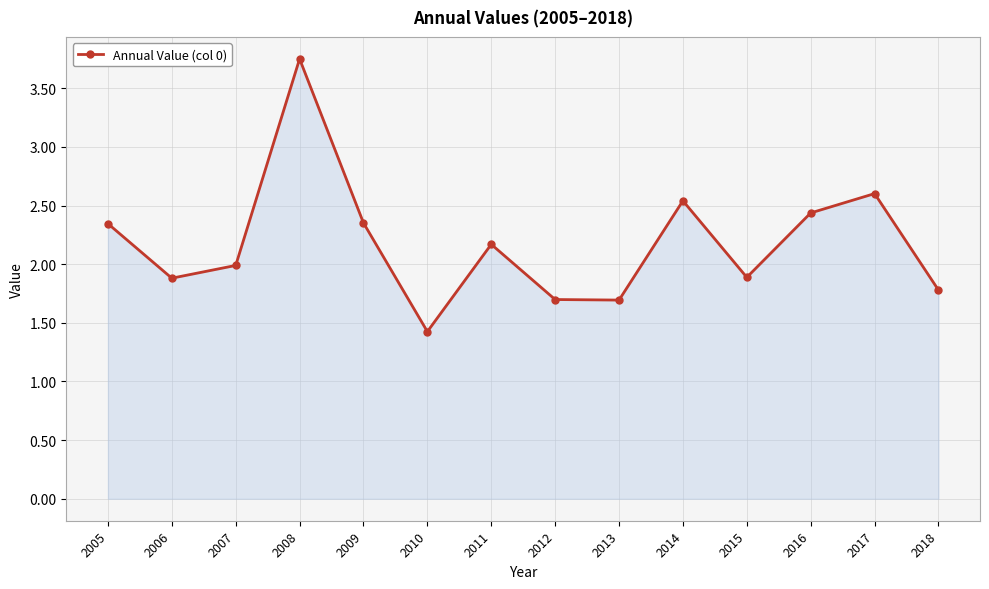

What is the sum of the values at 2010 and 2013?

3.1